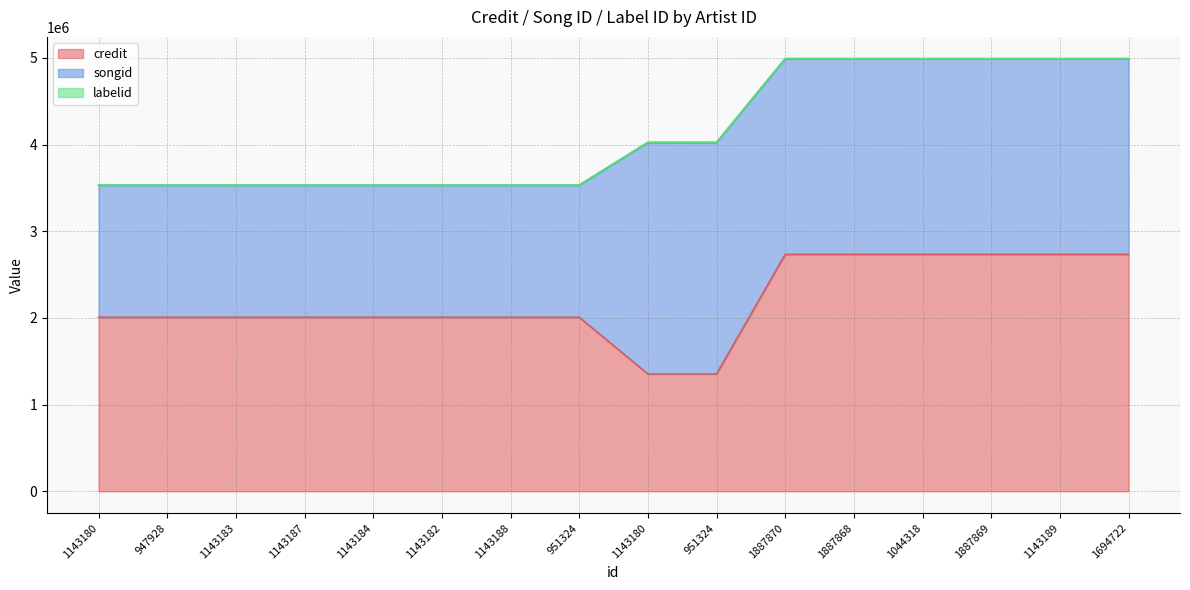

Reading left to right, what are all the values shown in this chart?

credit: 2007906	2007906	2007906	2007906	2007906	2007906	2007906	2007906	1353179	1353179	2733605	2733605	2733605	2733605	2733605	2733605
songid: 1522563	1522563	1522563	1522563	1522563	1522563	1522563	1522563	2670579	2670579	2256041	2256041	2256041	2256041	2256041	2256041
labelid: 2519	2519	2519	2519	2519	2519	2519	2519	2519	2519	2519	2519	2519	2519	2519	2519